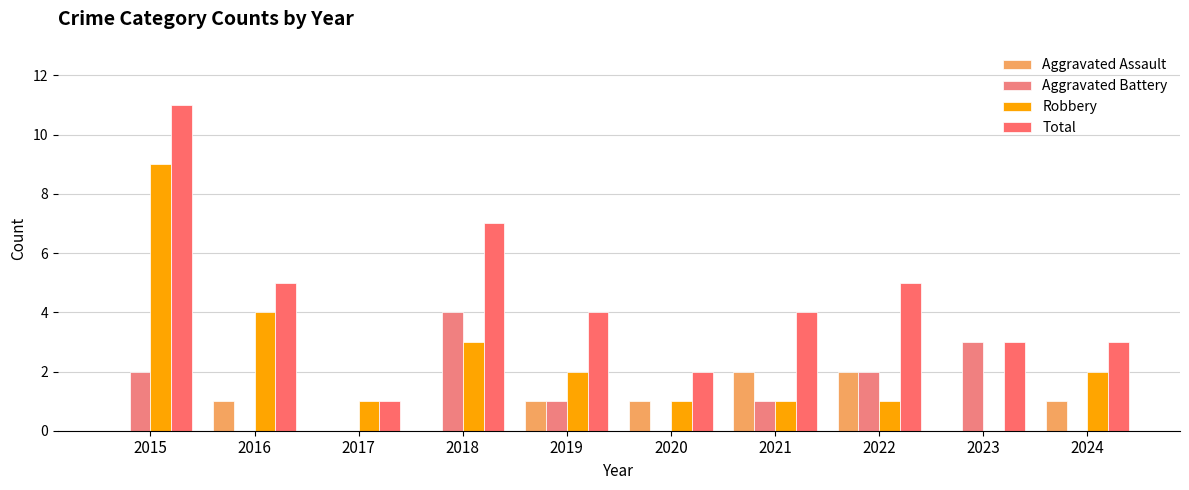

At which label does Aggravated Assault reach its peak?

2021